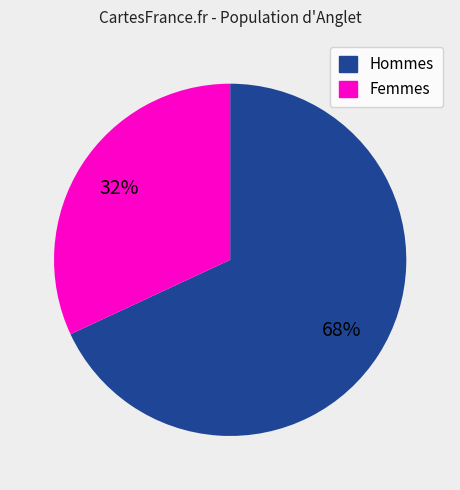

To the nearest percent, what is the difference between the largest and smallest slice percentages?

36%